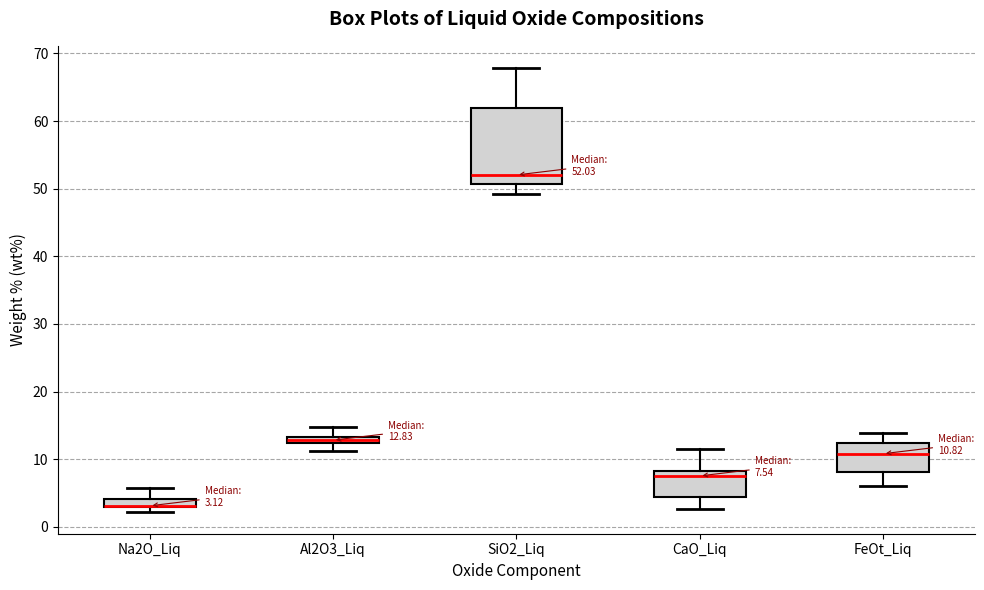

Which box is the tallest, from its lower edge to its upper edge?

SiO2_Liq